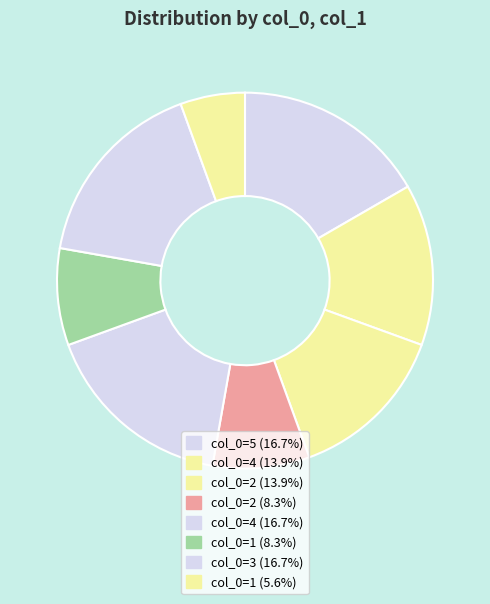

Count the number of slices in the pie.

8